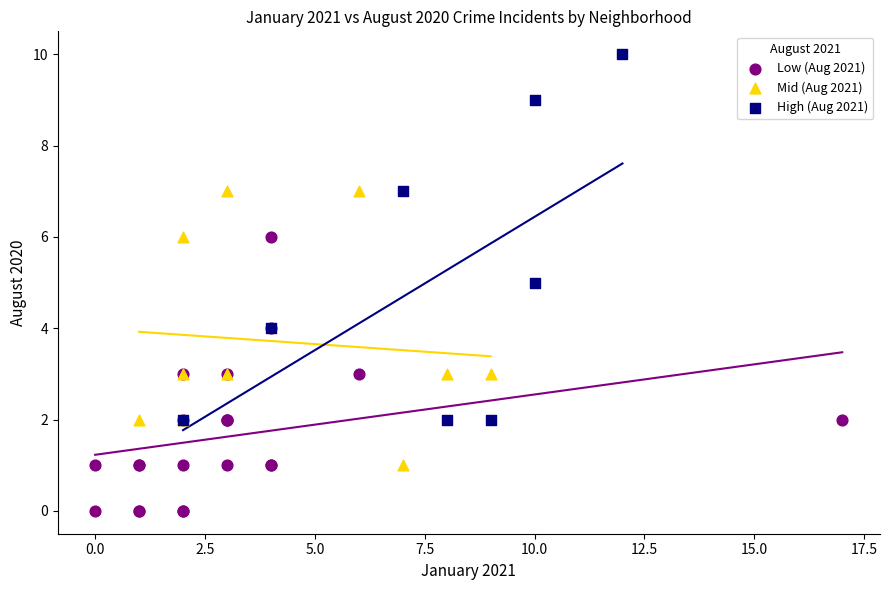

Which series reaches the maximum Y coordinate?

High (Aug 2021)